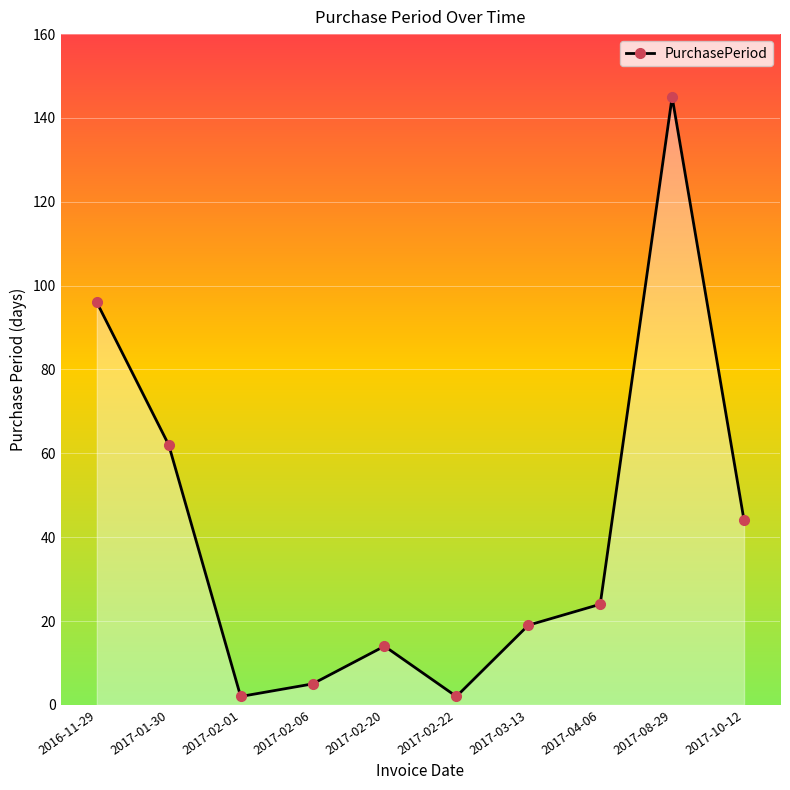

How many values are below 24?

5